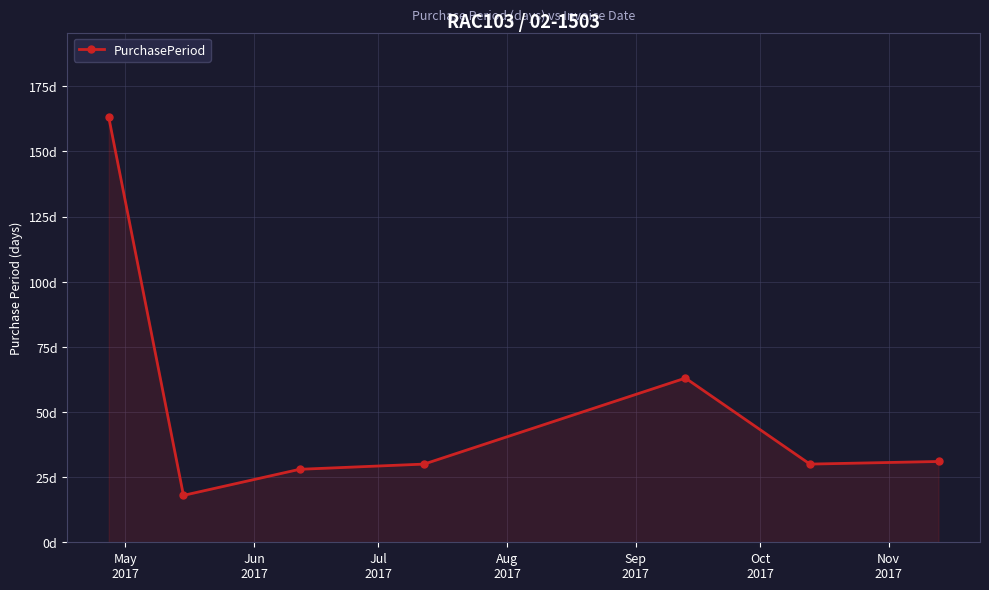

What is the average value?

52